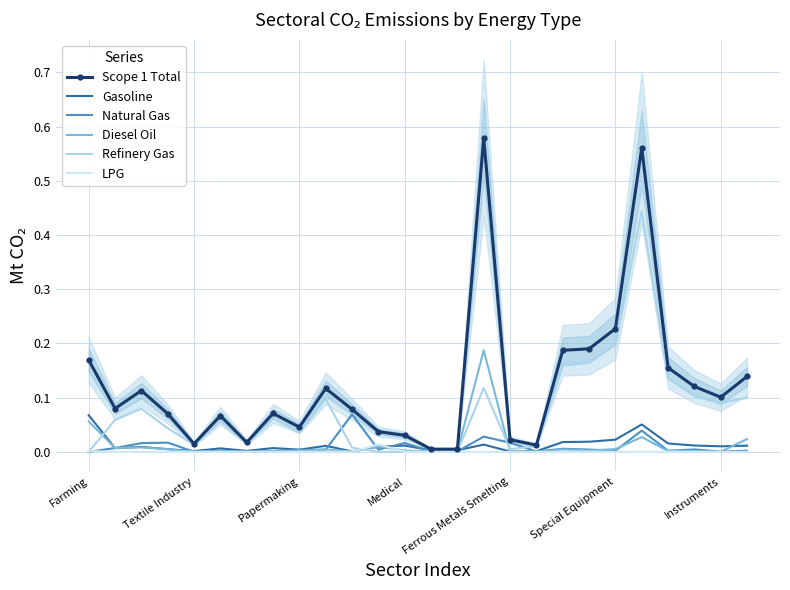

The Natural Gas series shows 0.0 at 17. True or false?

False